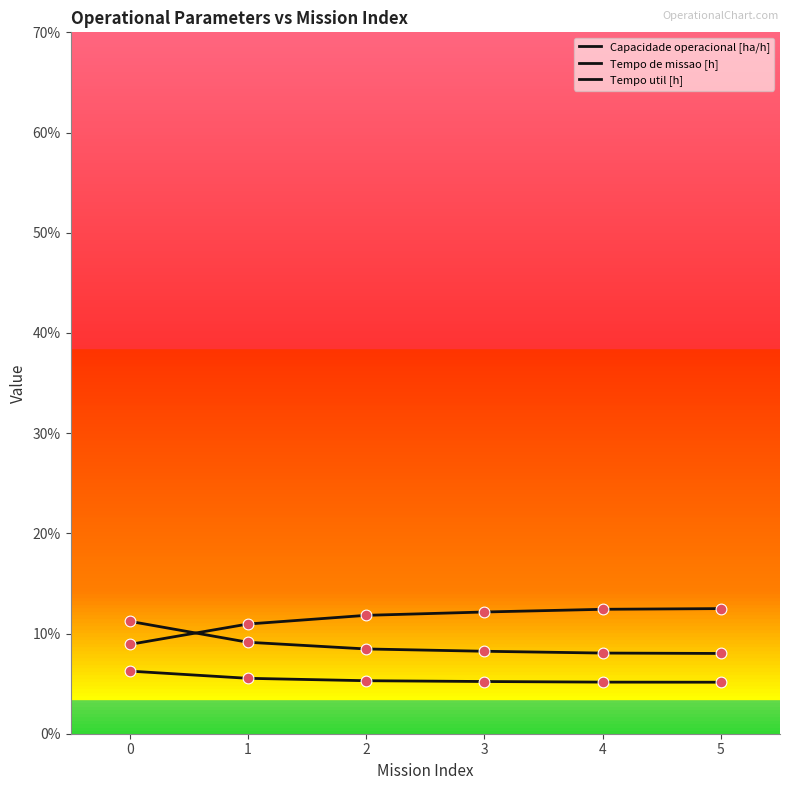

How many lines are shown in the chart?

3